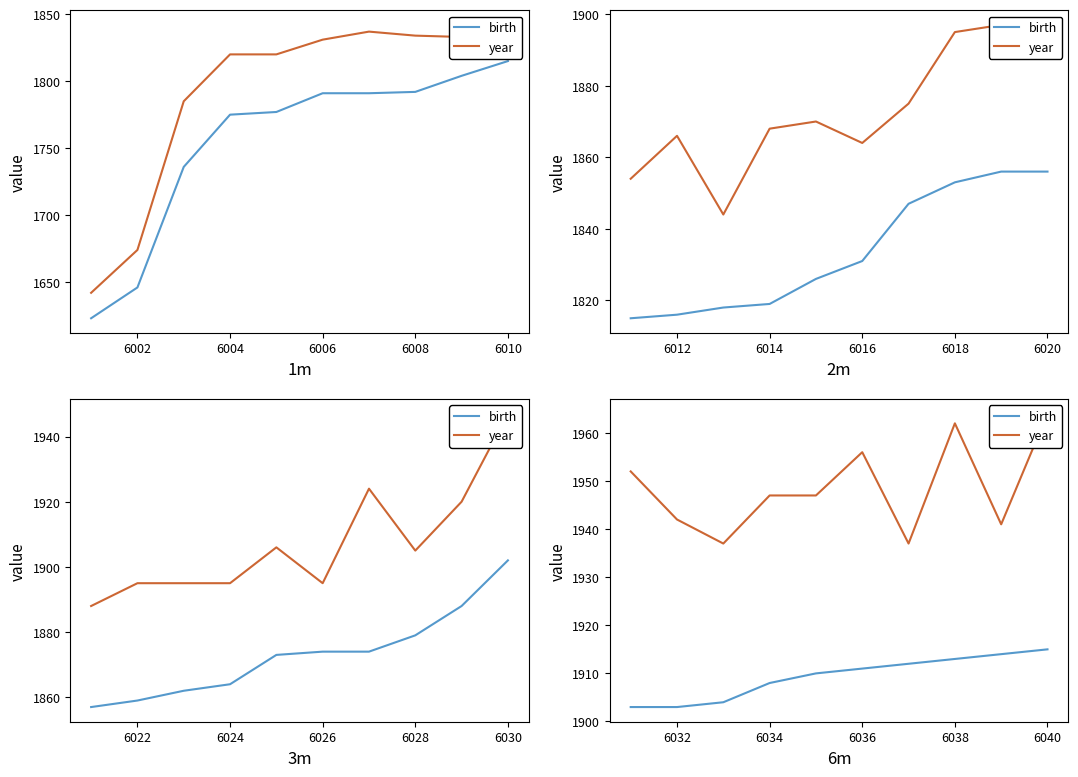

What are all the series names shown in the legend?

birth, year